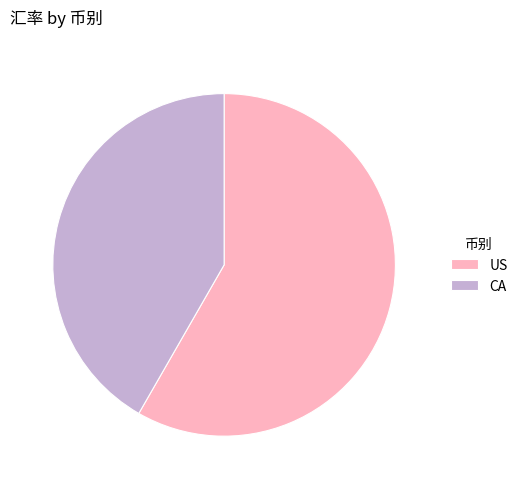

Combined, do CA and US account for over 50%?

Yes